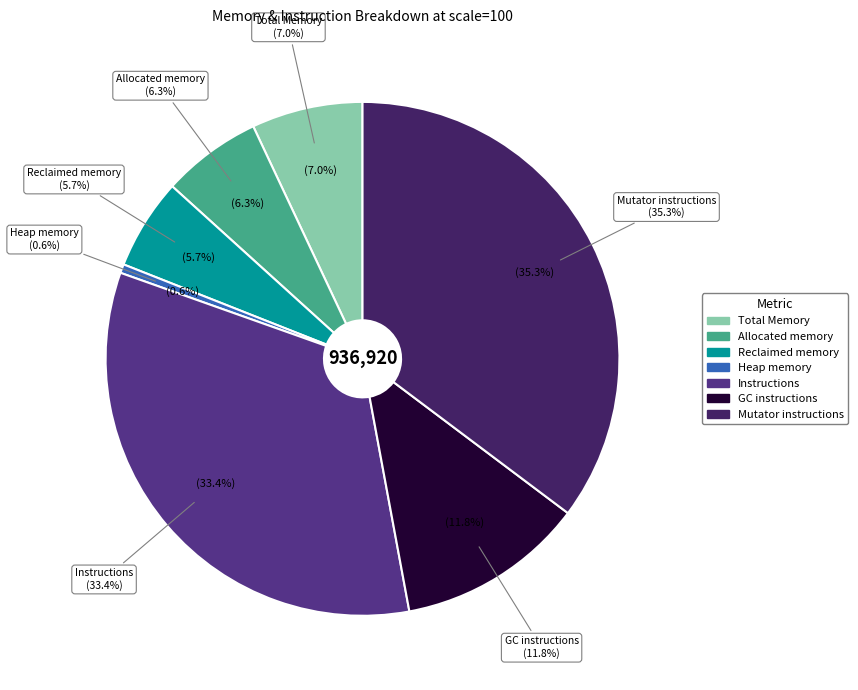

To the nearest percent, what portion does Δ Instructions represent?

33%